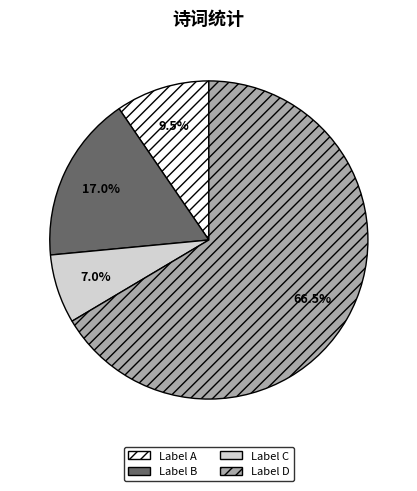

Rank the categories by value from highest to lowest.

Label D, Label B, Label A, Label C